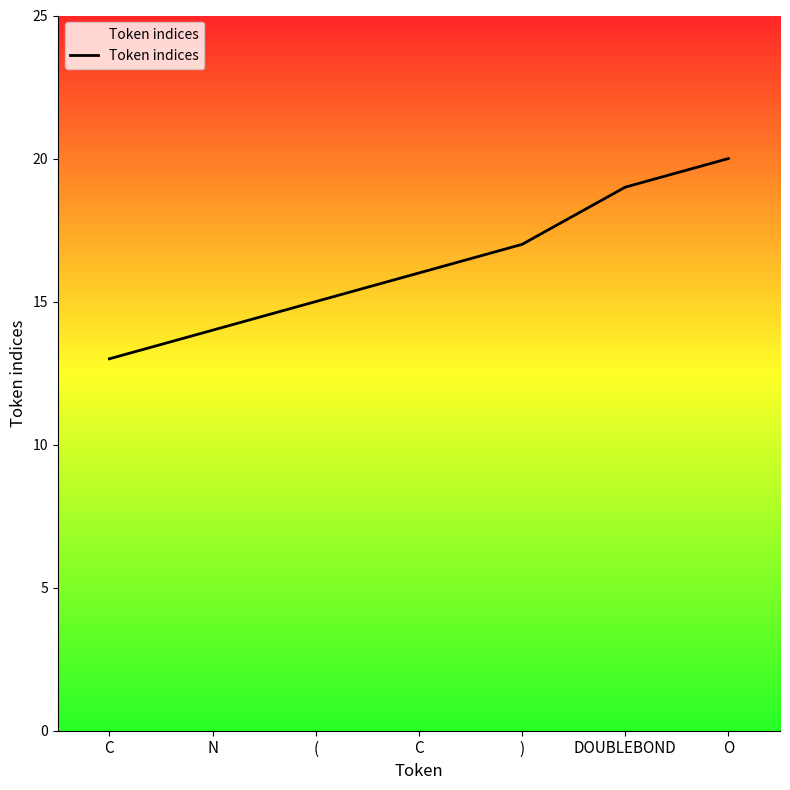

What is the label of the 7th point from the left?

O